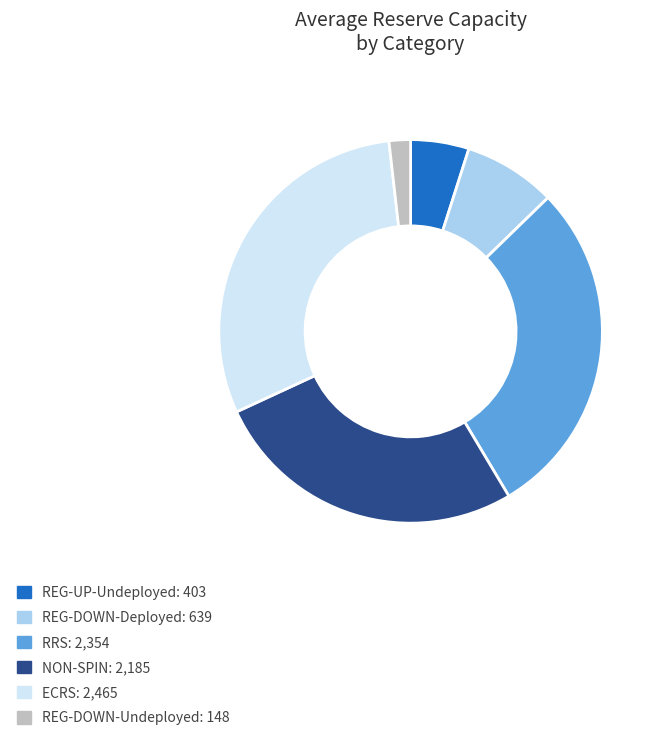

Approximately how many times larger is the value at RRS compared to NON-SPIN?

1.1